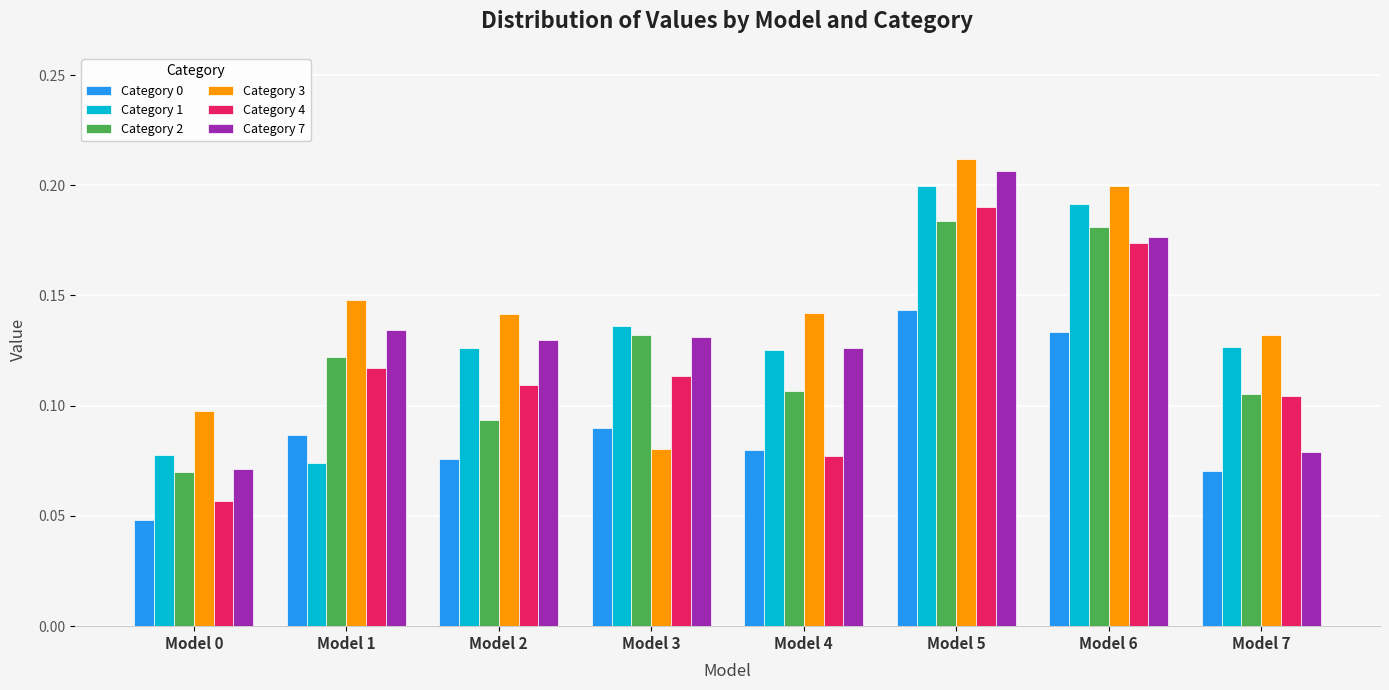

Which category has the highest value across all series?

Model 5